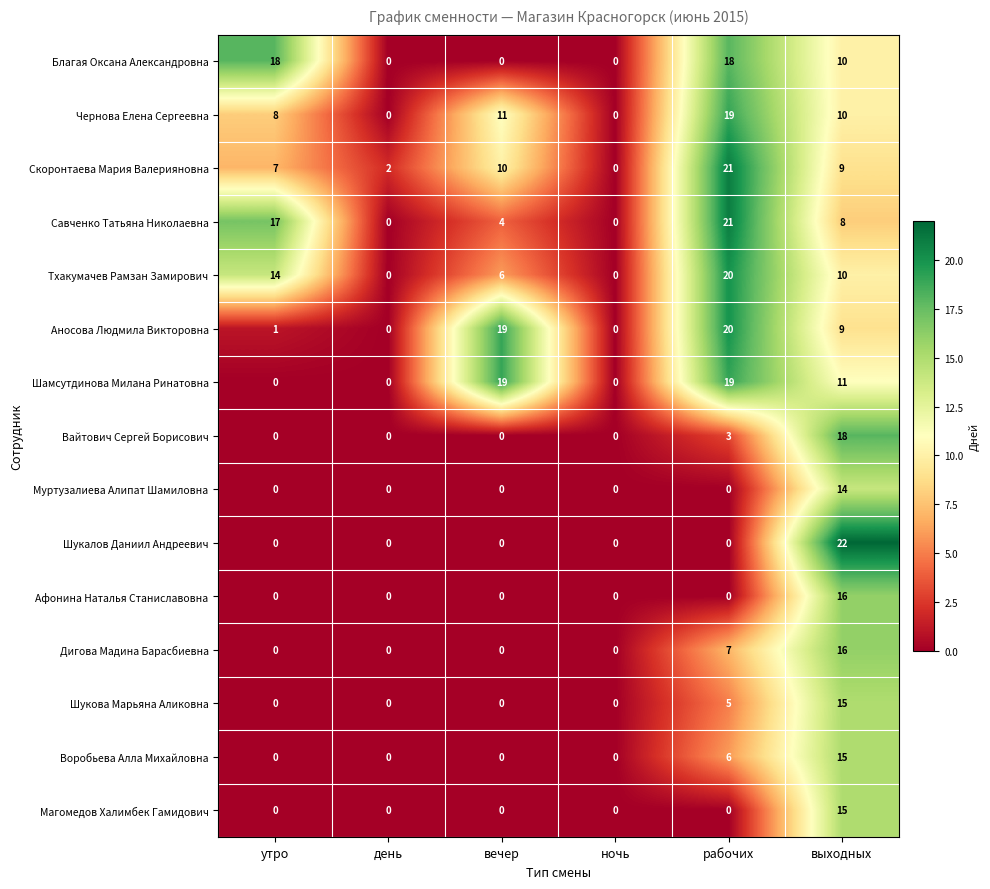

Which series has the widest spread of values?

Шукалов Даниил Андреевич